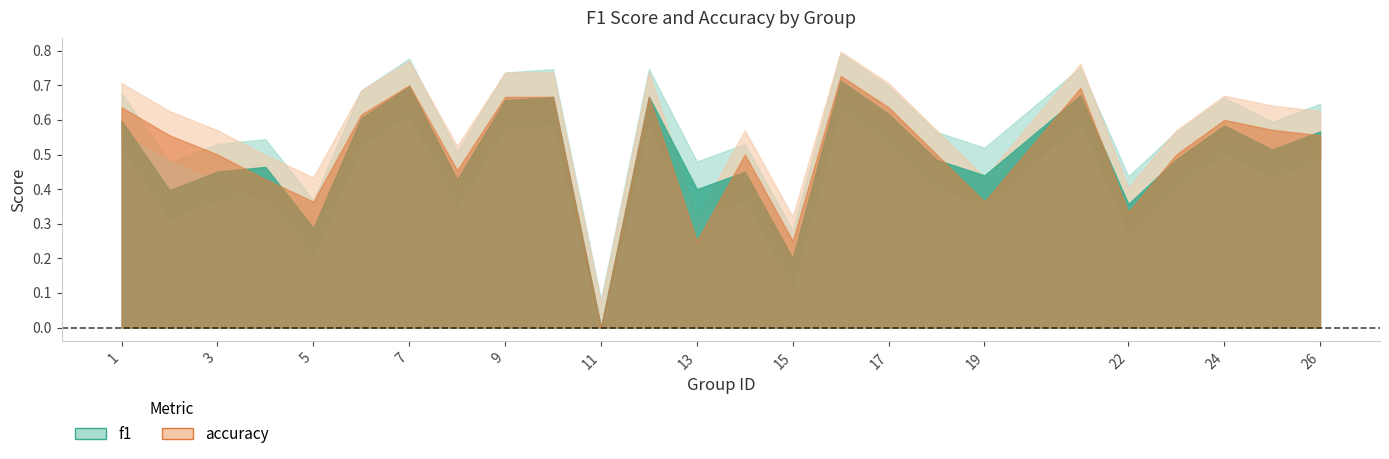

True or false: f1 has a value of 0.2 at 21.

False